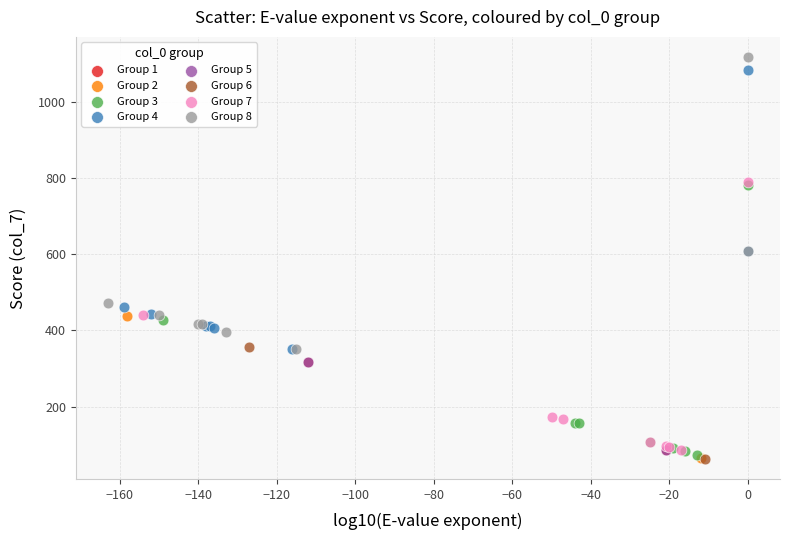

Which series has the largest Y range (max minus min)?

Group 8